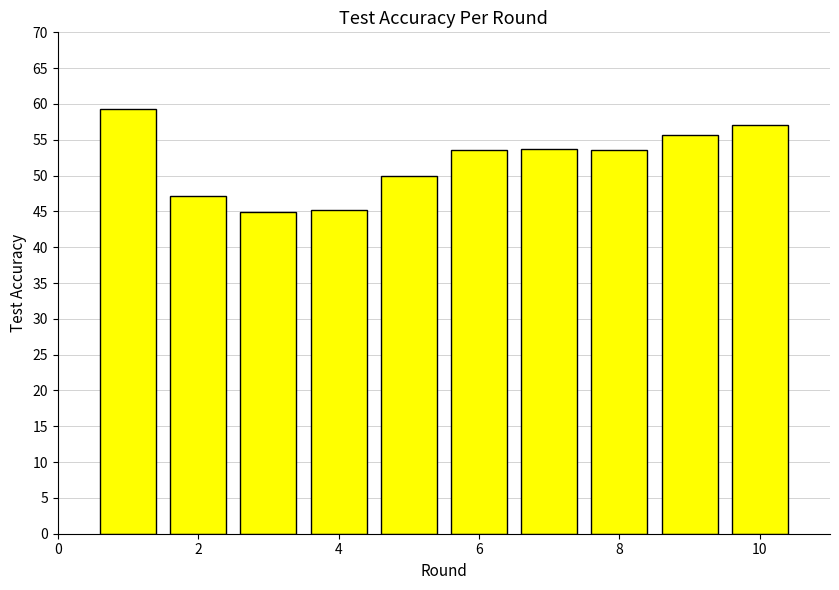

What is the average value?

52.0